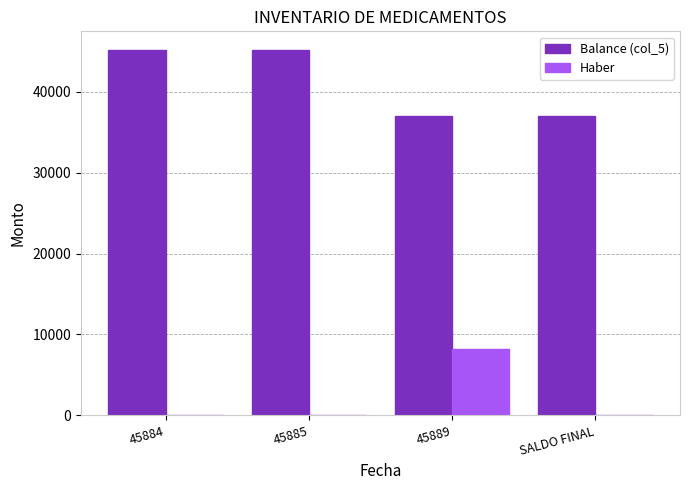

Count the number of data series in this chart.

2